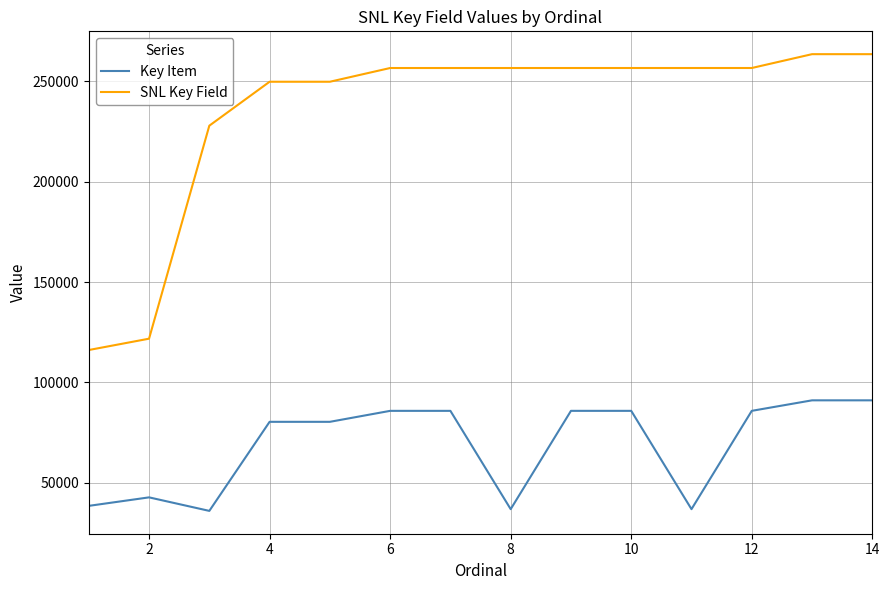

What is the maximum value for SNL Key Field?

263587